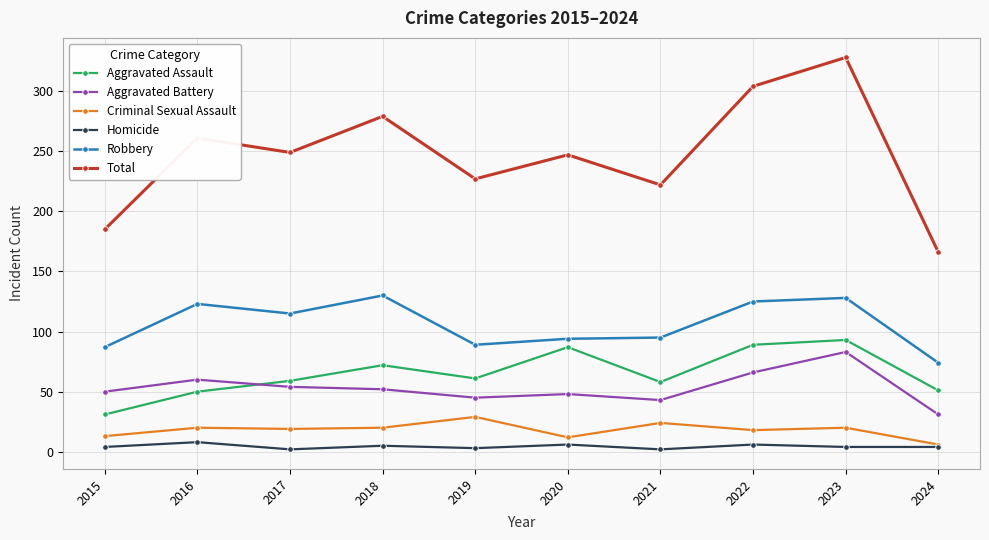

Between 2018 and 2019, which series saw the biggest shift?

Total